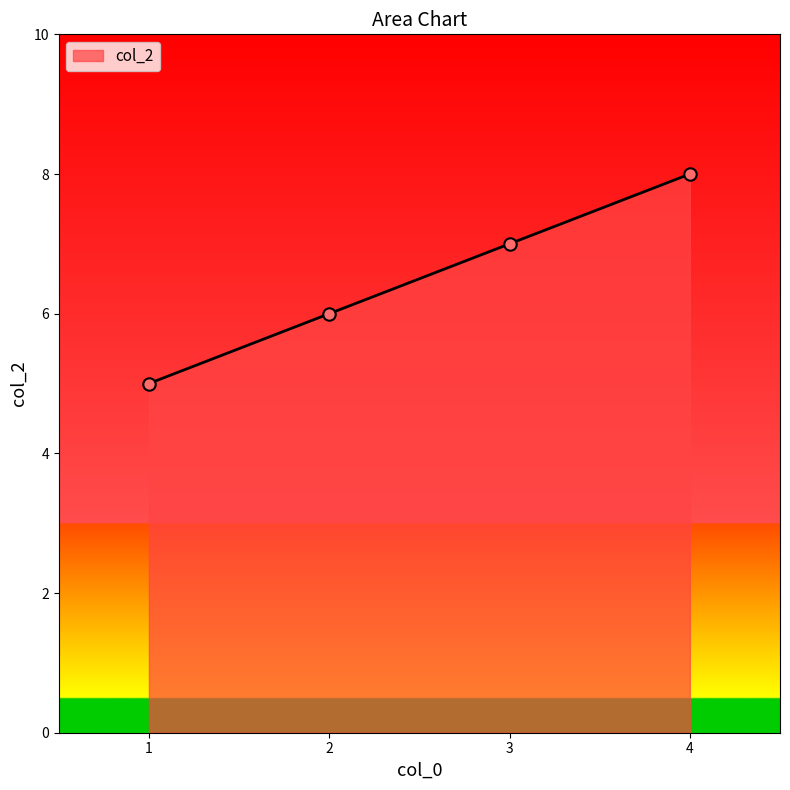

What is the change in value from 2 to 4?

+2